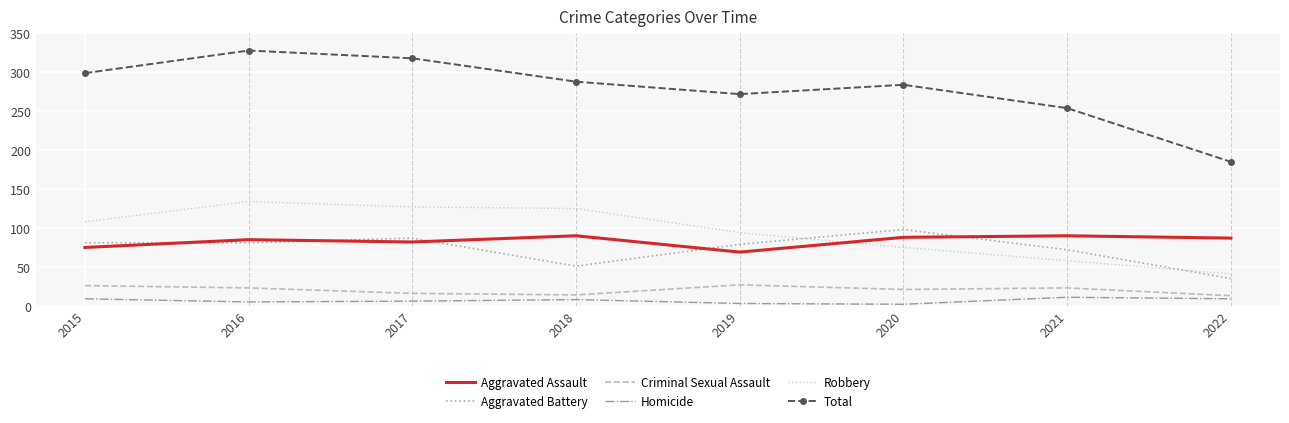

What is the maximum value shown in the chart?

328